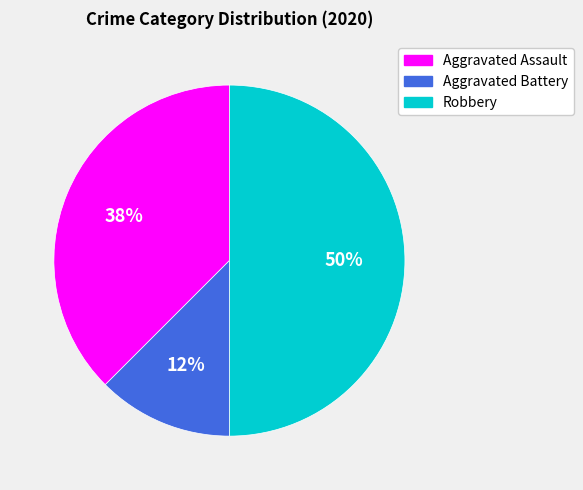

How many segments does this pie chart have?

3